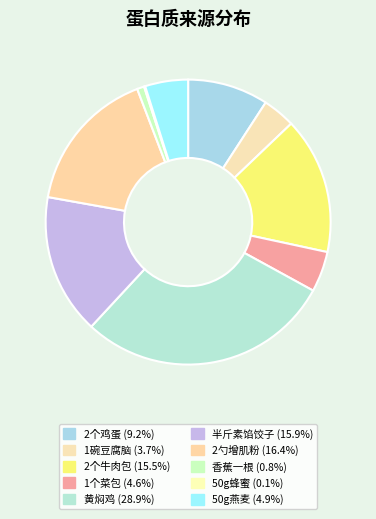

To the nearest percent, what portion does 半斤素馅饺子 represent?

16%